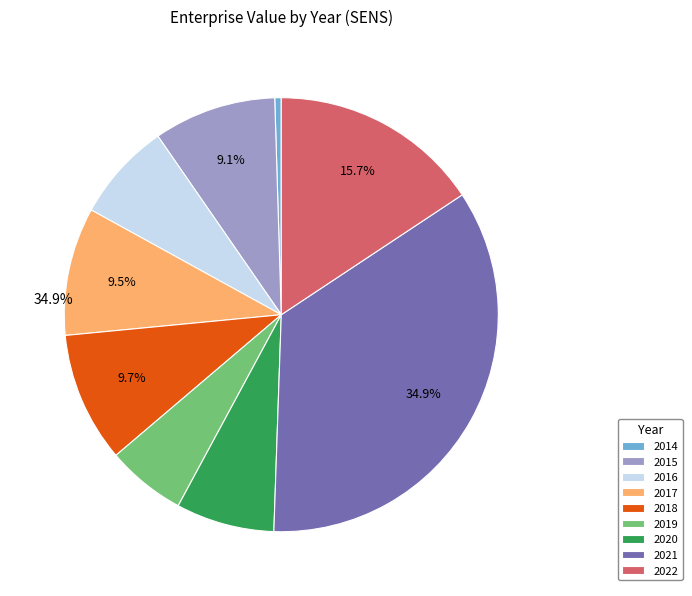

Which category has the smallest portion of the pie?

2014